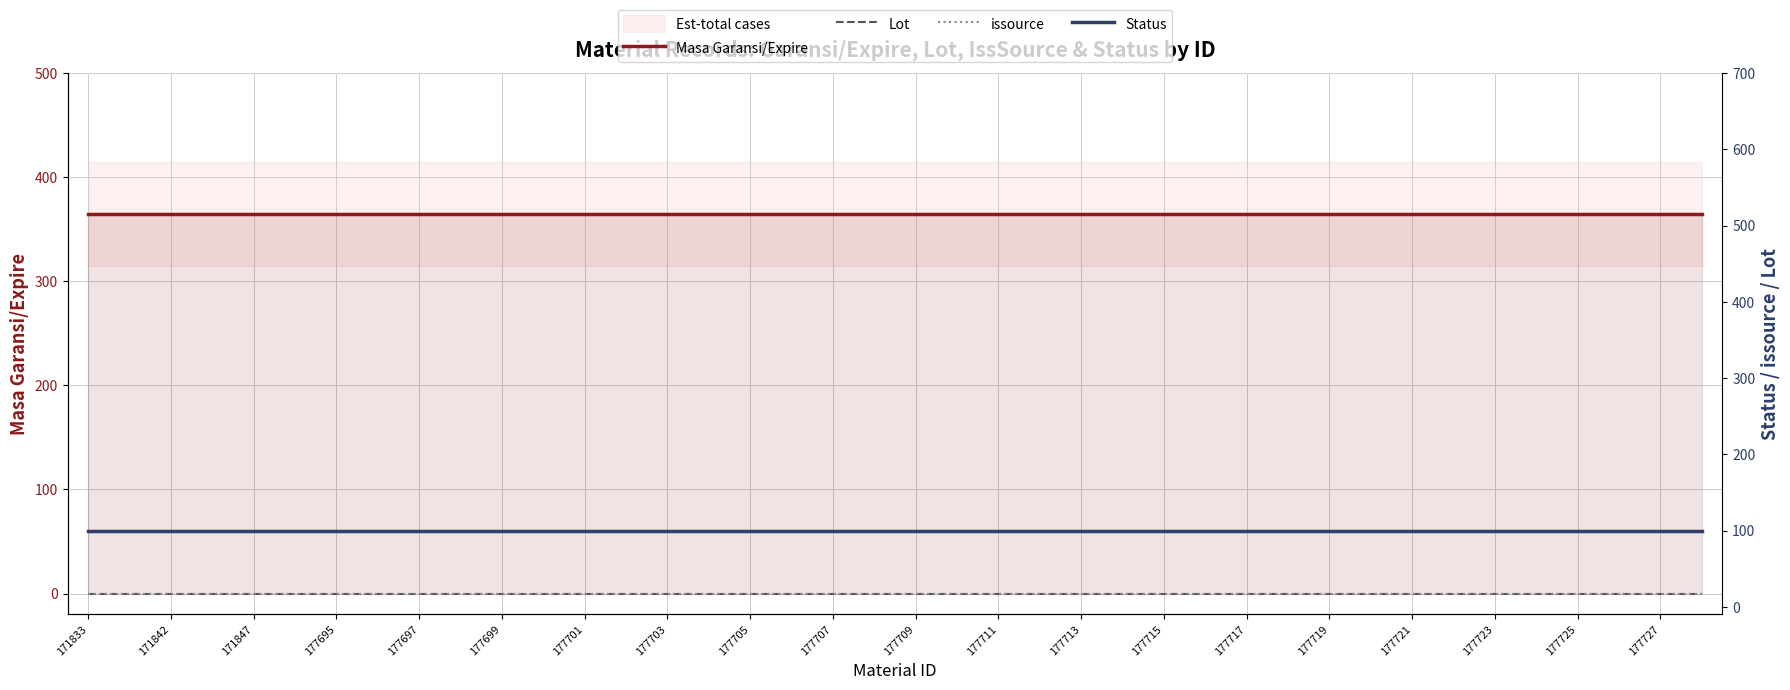

At how many categories does at least one series exceed 158?

40